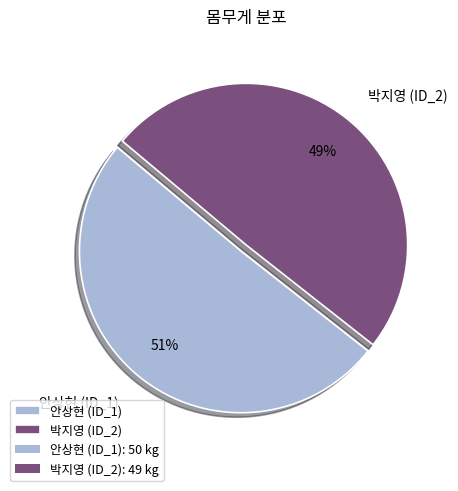

Rank the categories by value from highest to lowest.

안상현 (ID_1), 박지영 (ID_2)